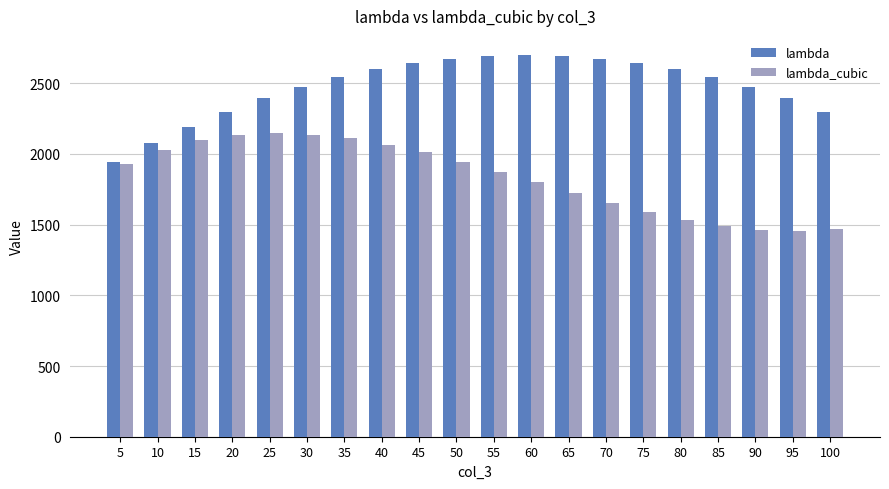

What is the difference between the highest and lowest values at 85?

1053.6